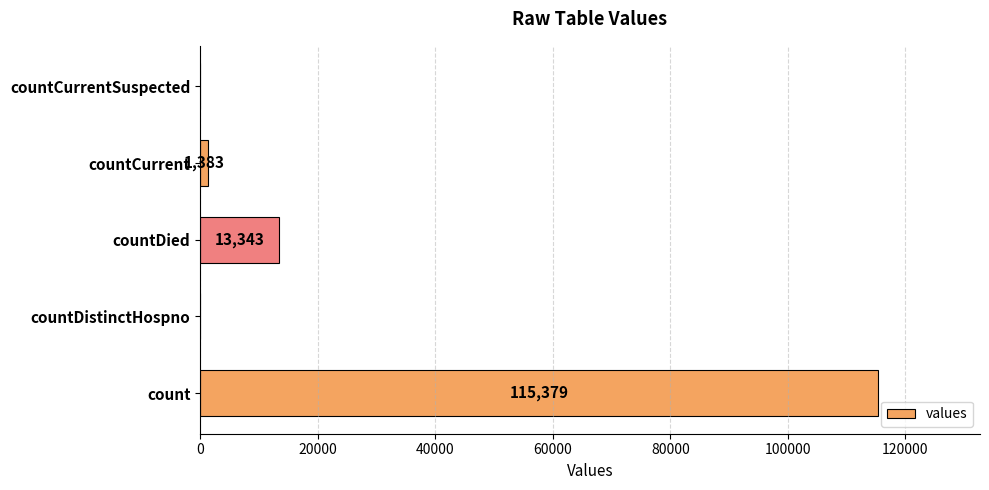

Count the number of data series in this chart.

1